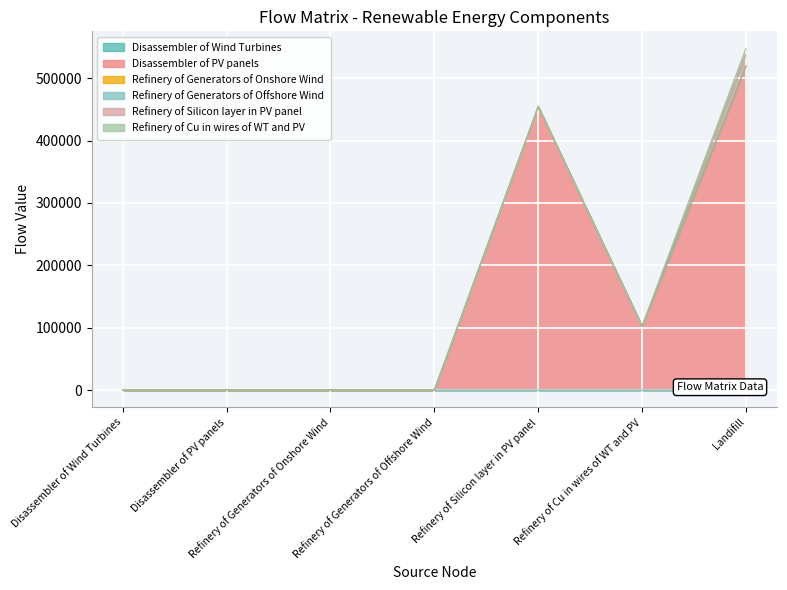

Which has a higher value, Disassembler of PV panels or Disassembler of Wind Turbines?

Disassembler of PV panels